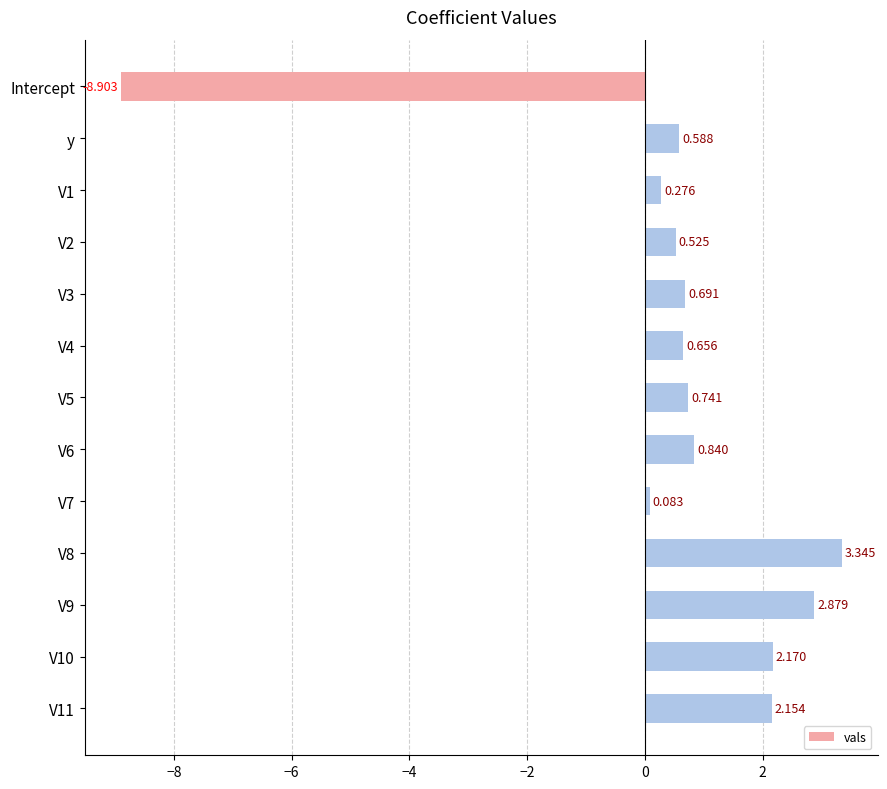

Which category has the lowest value across all series?

Intercept